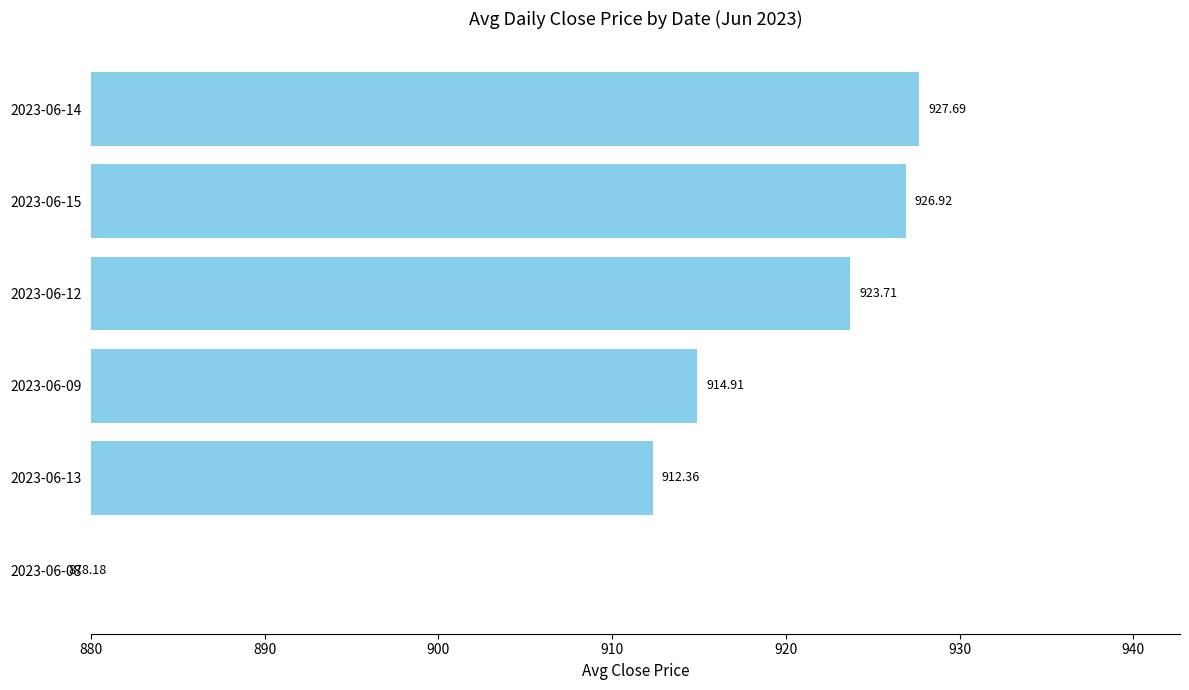

Are the bars horizontal?

Yes